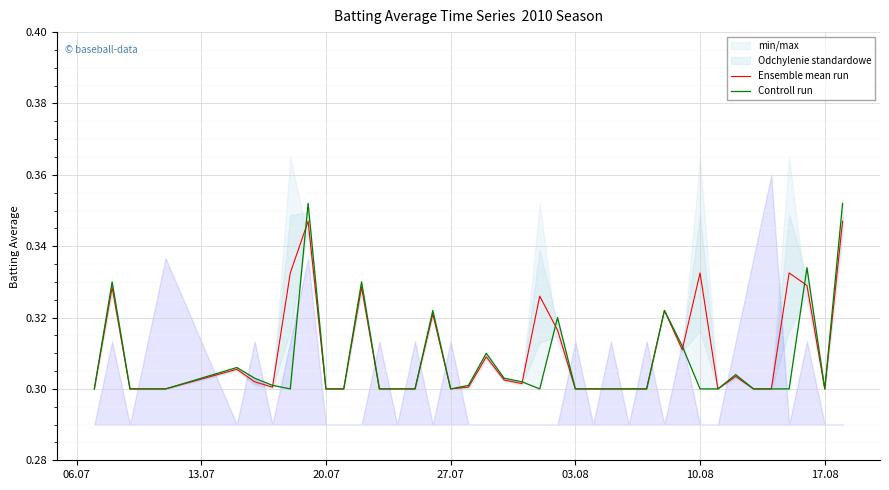

What is the minimum value shown in the chart?

0.3